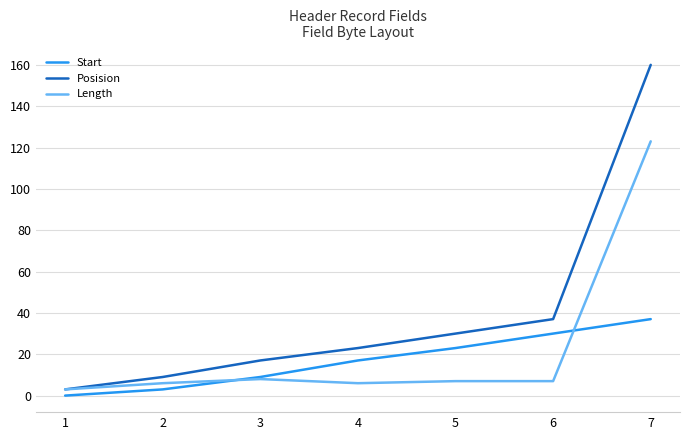

Which series ends up on top after the final intersection of Start and Length?

Length